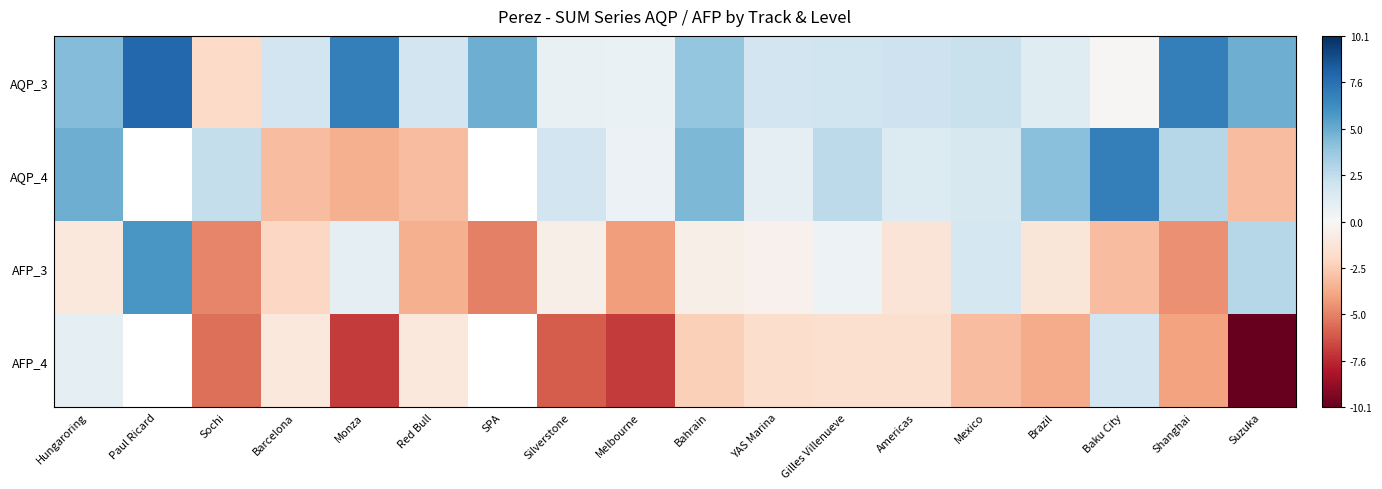

The AQP_3 series shows 2.2 at Mexico. True or false?

True